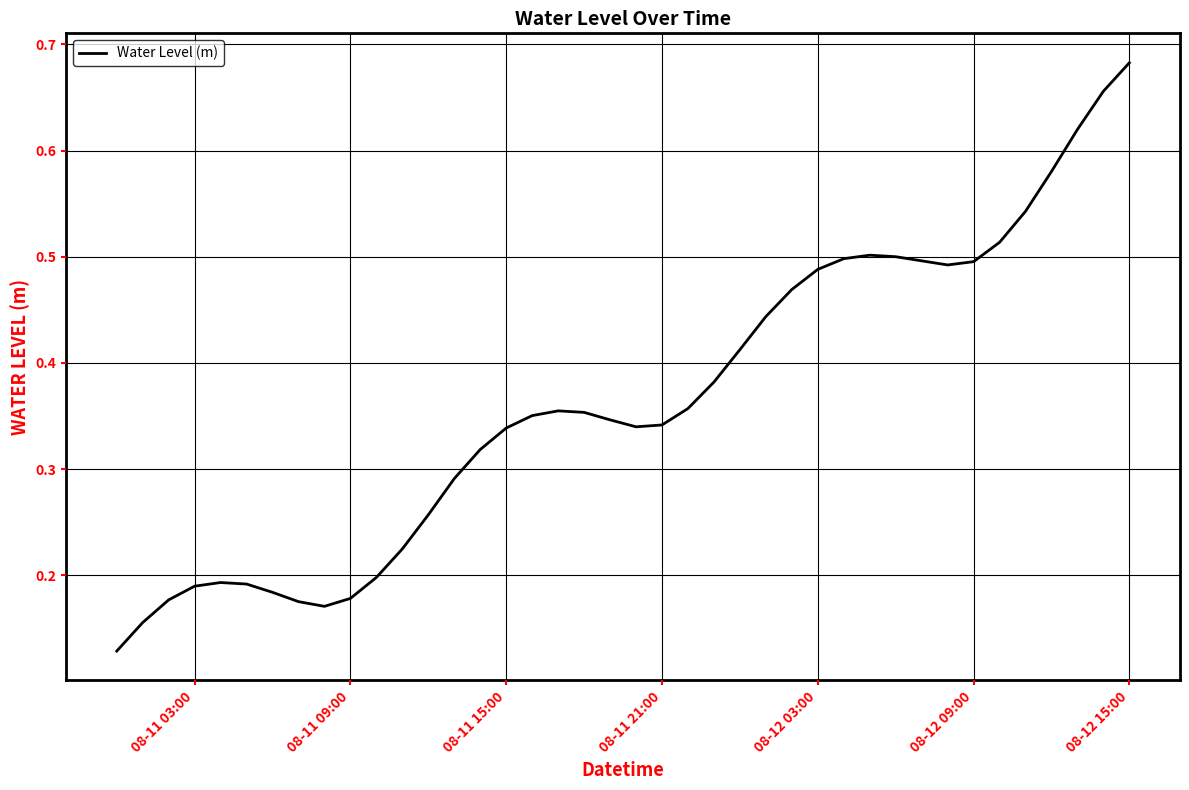

Which label corresponds to the largest value in the chart?

08-12 15:00